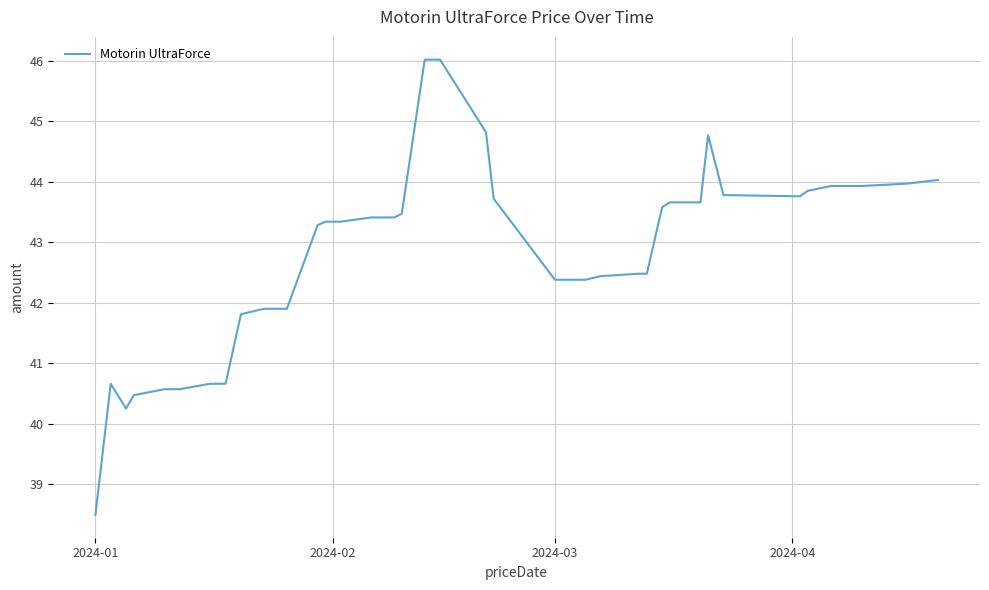

What is the difference between the maximum and minimum values?

7.5